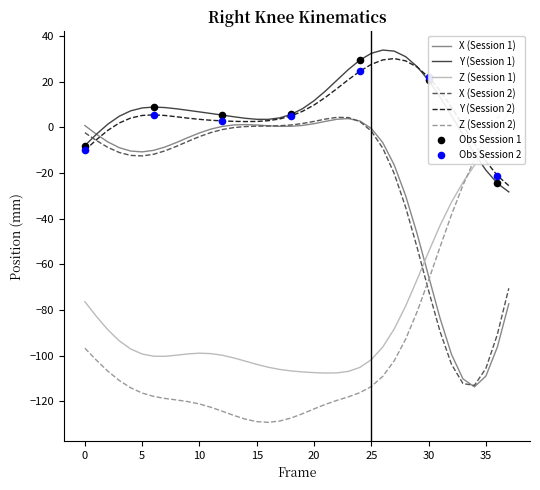

Which series has the largest total across all categories?

Y (Session 1)